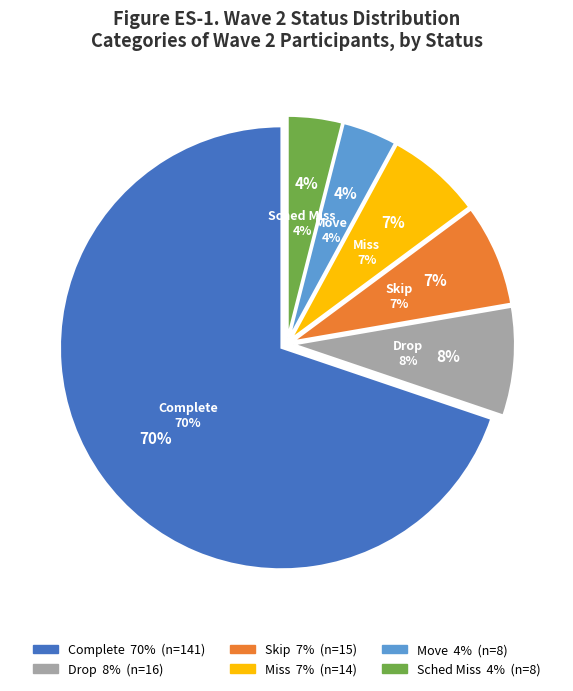

Is it true that sched miss is 15% of the pie?

False